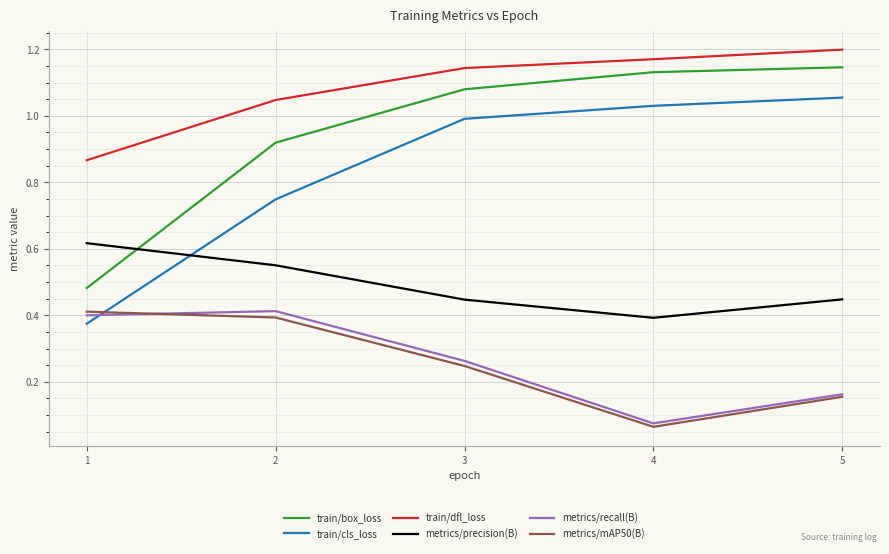

Where is the first local minimum for metrics/precision(B)?

4